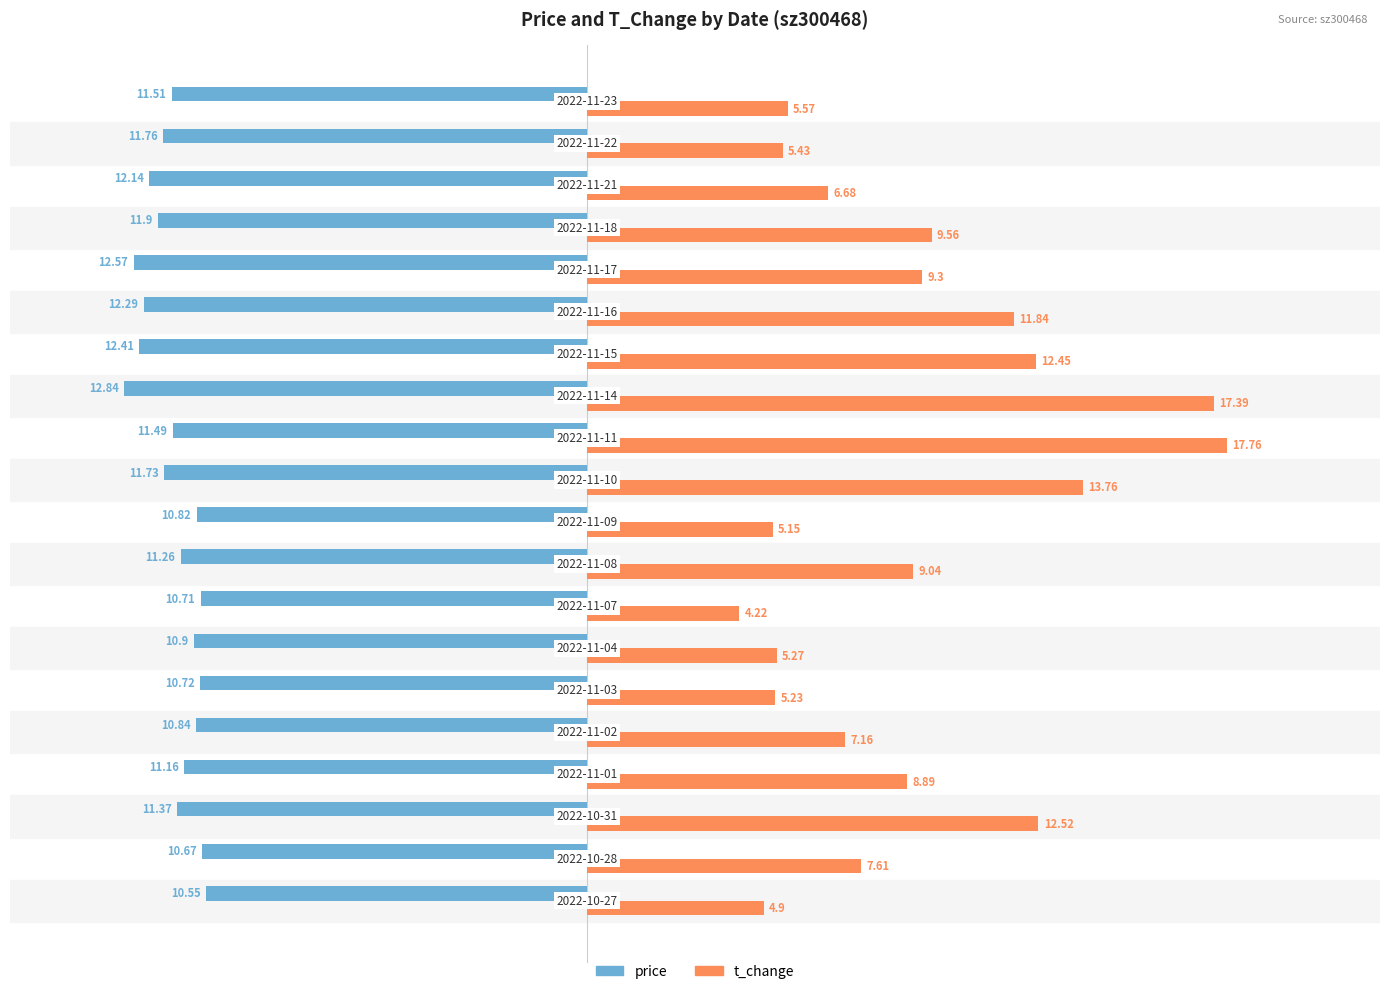

List the series in order of their overall mean, lowest first.

price, t_change